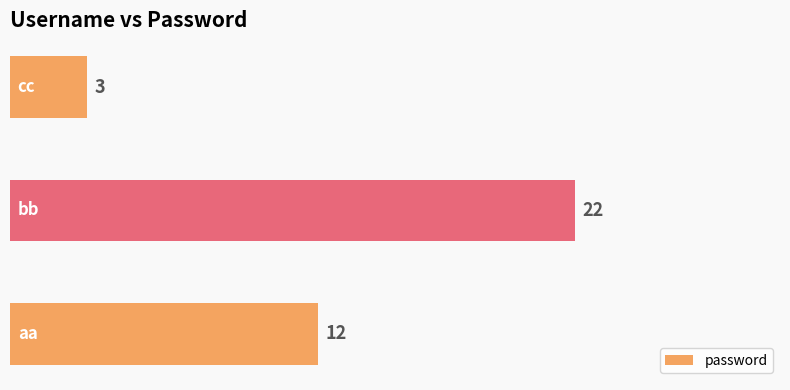

Reading left to right, list all the values displayed in this chart.

aa=12	bb=22	cc=3